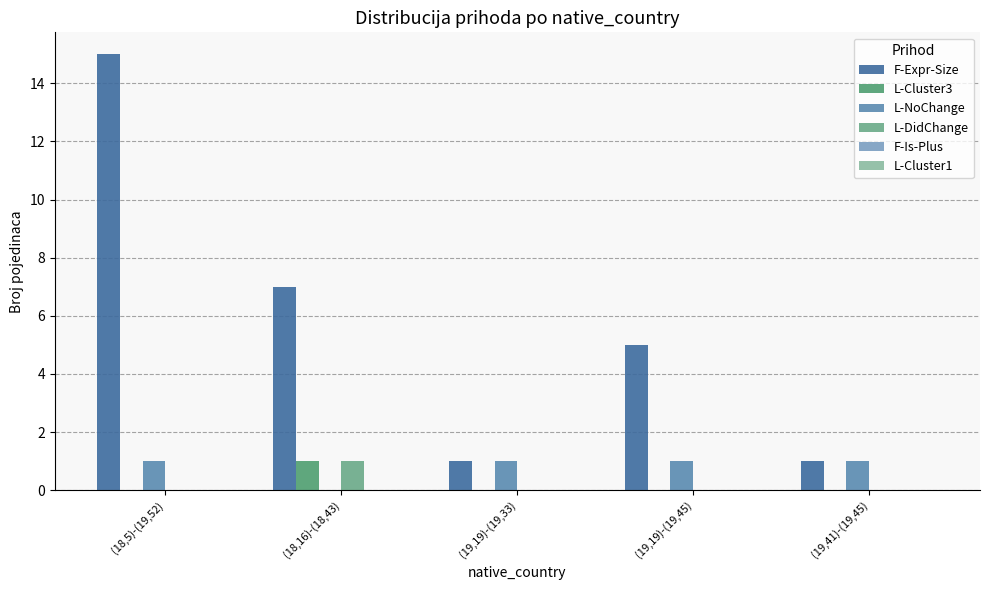

What value does the L-NoChange series have at (18,5)-(19,52)?

1